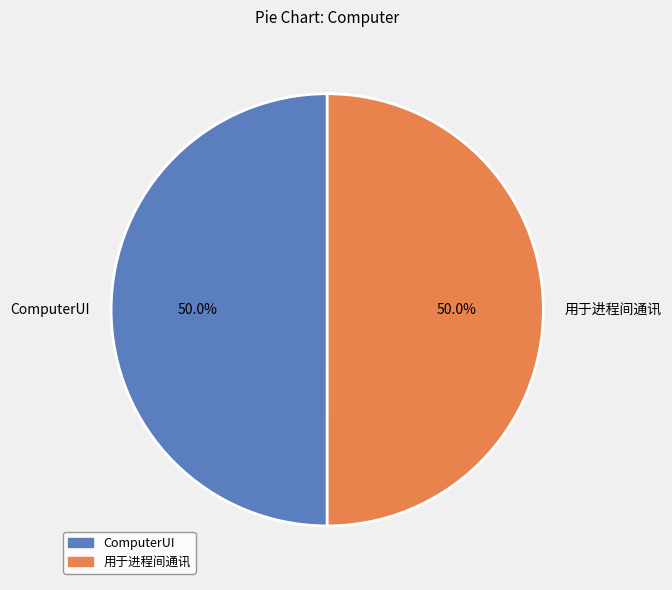

What percentage is NOT represented by ComputerUI?

50.0%